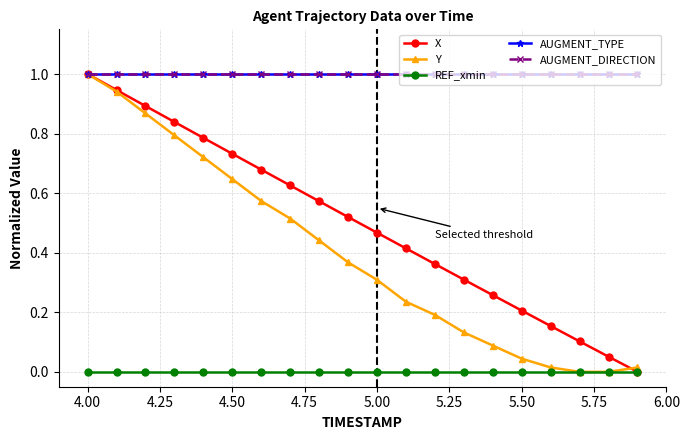

List the series in order of their peak value, highest first.

X, Y, AUGMENT_TYPE, AUGMENT_DIRECTION, REF_xmin